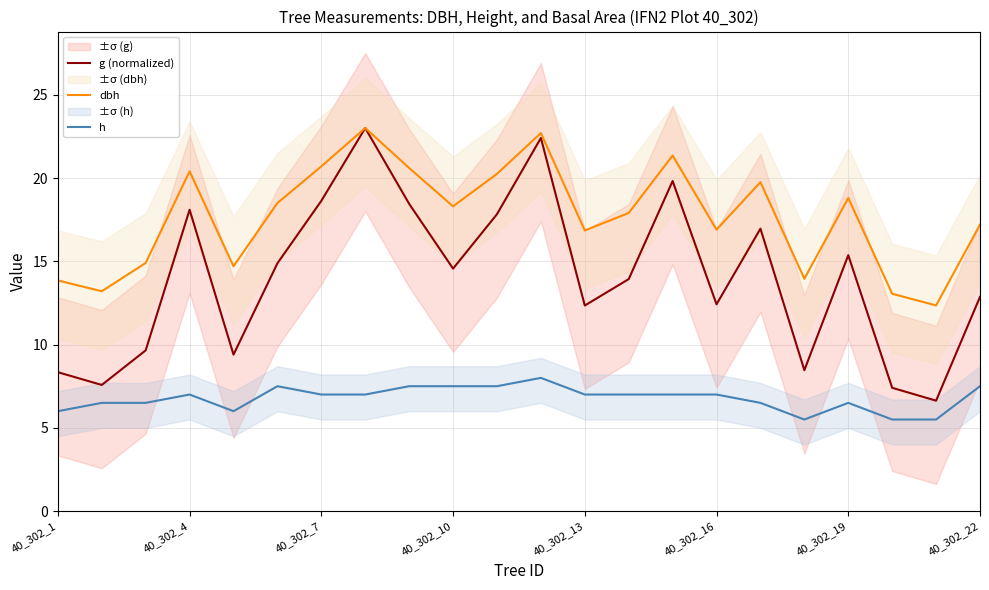

What is the maximum value for h?

8.0